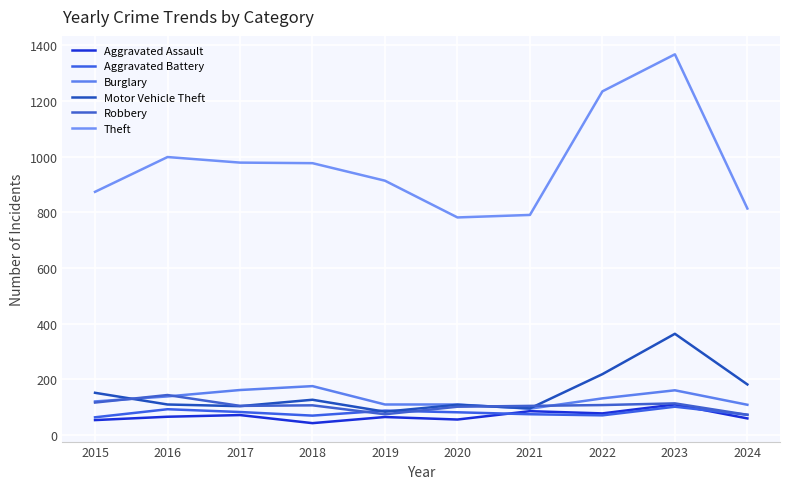

In Motor Vehicle Theft, how many points are lower than both neighbors (excluding endpoints)?

3